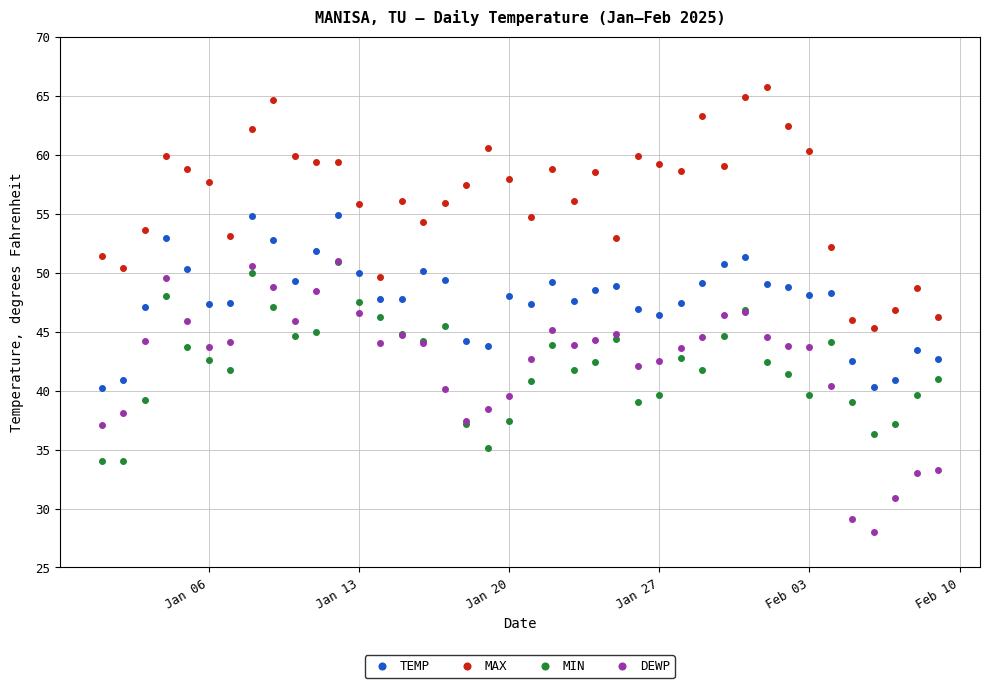

Which series has the largest total across all categories?

MAX